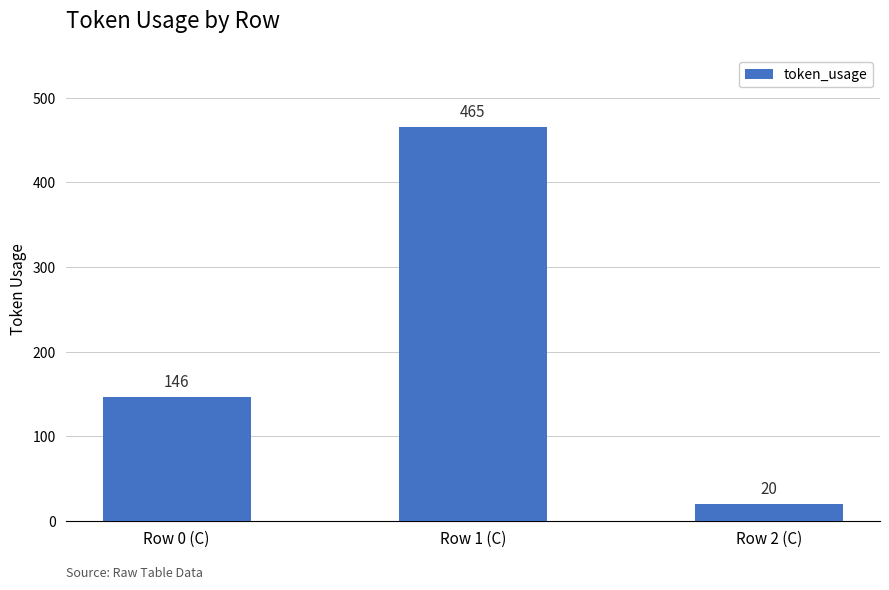

What is the ratio of the value at Row 2 (C) to the value at Row 0 (C)?

0.1